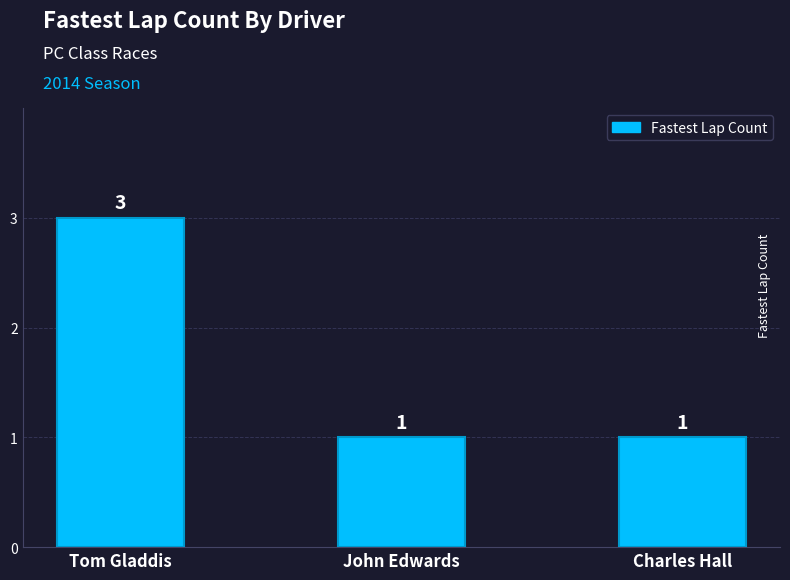

What is the sum of all values?

5